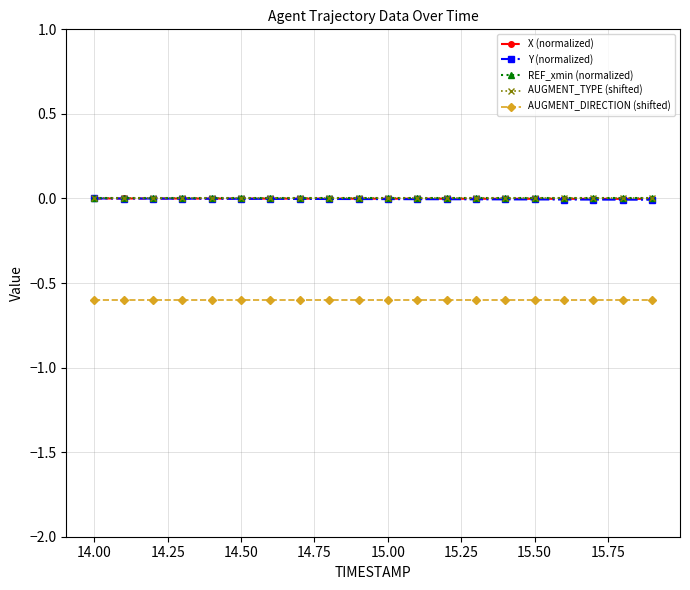

Is this an area chart (filled region under the line)?

No